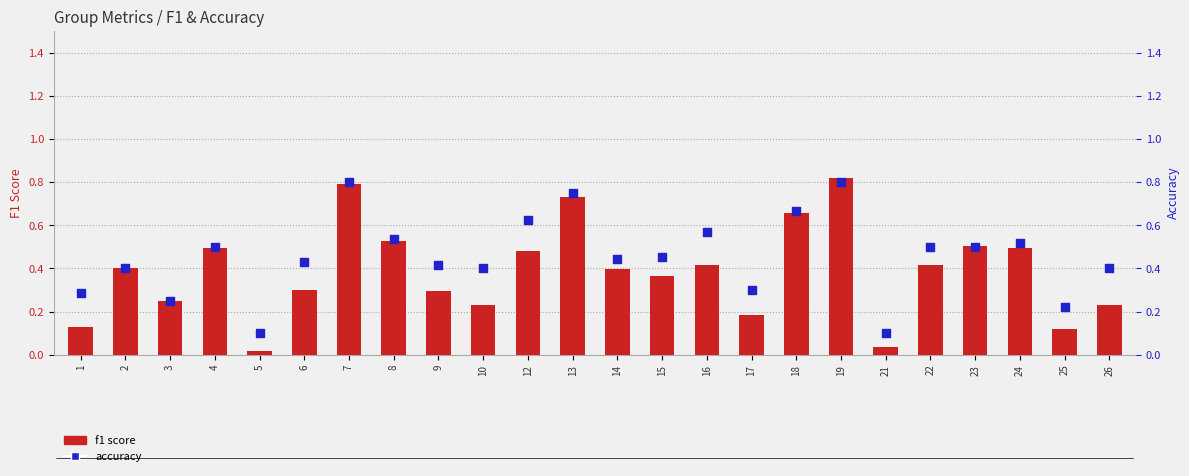

At how many categories does at least one series exceed 0?

24